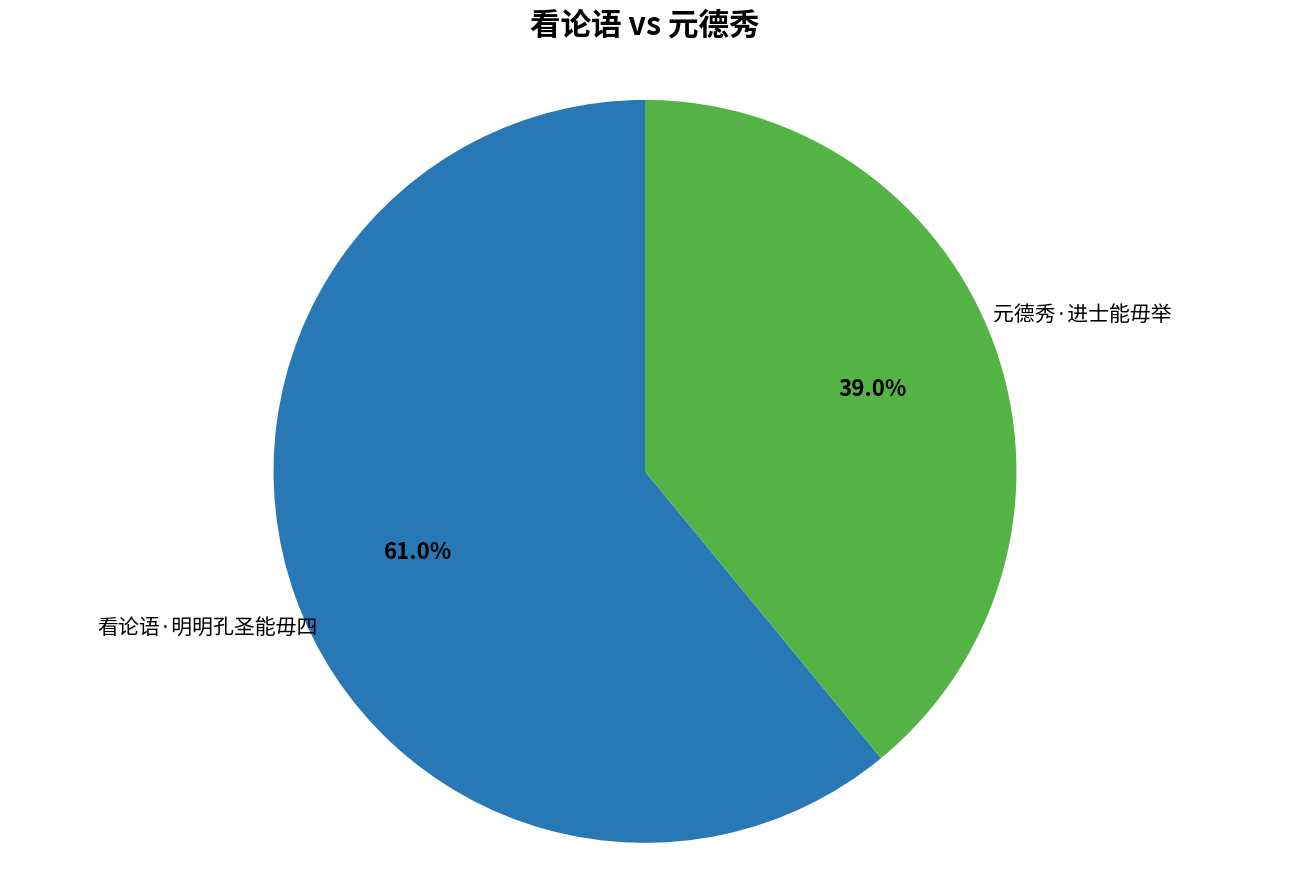

Does any single category account for the majority?

Yes